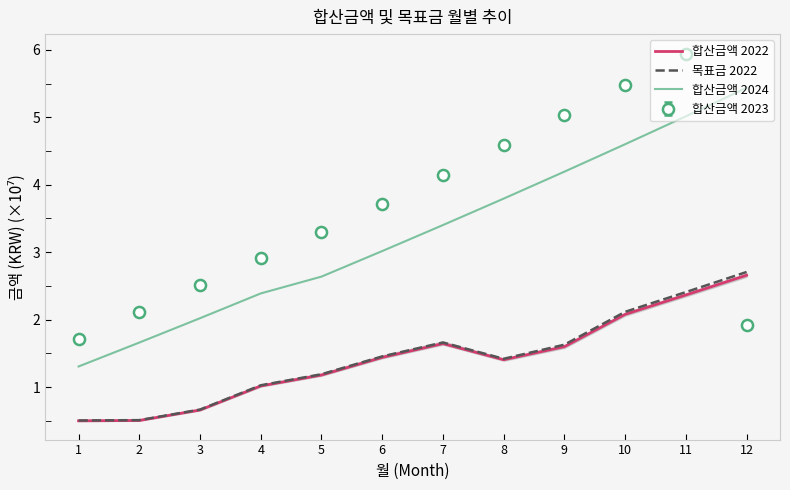

At which label does 합산금액 2022 reach its peak?

12